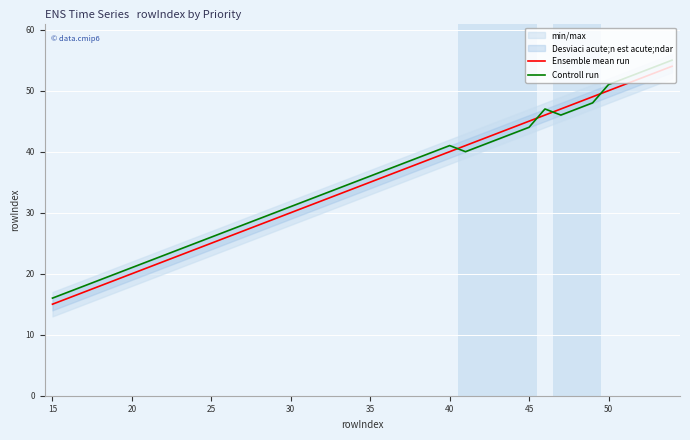

Is it true that Ensemble mean run equals 35 at 35?

True